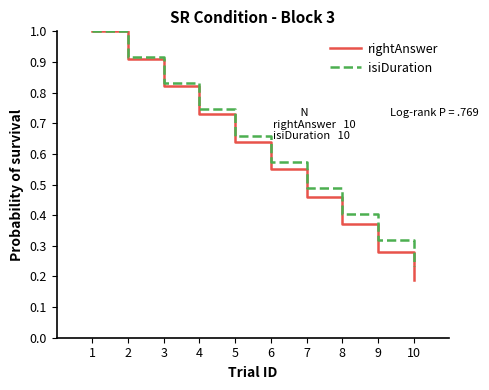

What are all the series names shown in the legend?

rightAnswer, isiDuration